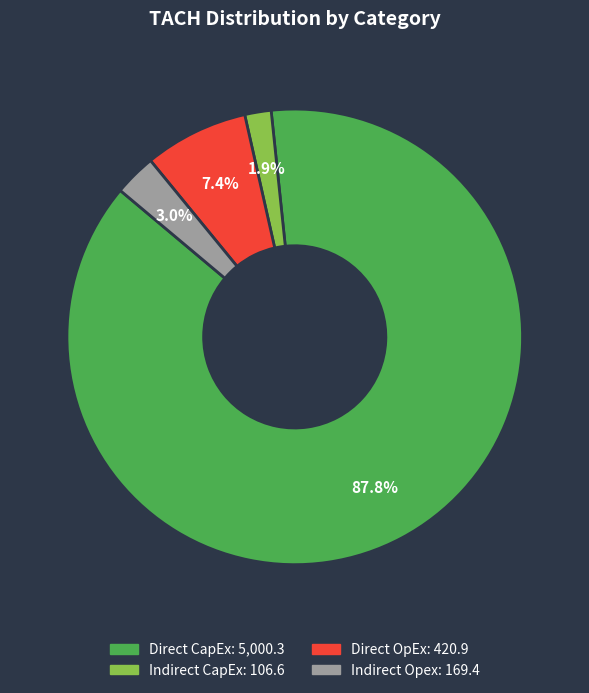

Rank the categories by value from highest to lowest.

Direct CapEx, Direct OpEx, Indirect Opex, Indirect CapEx